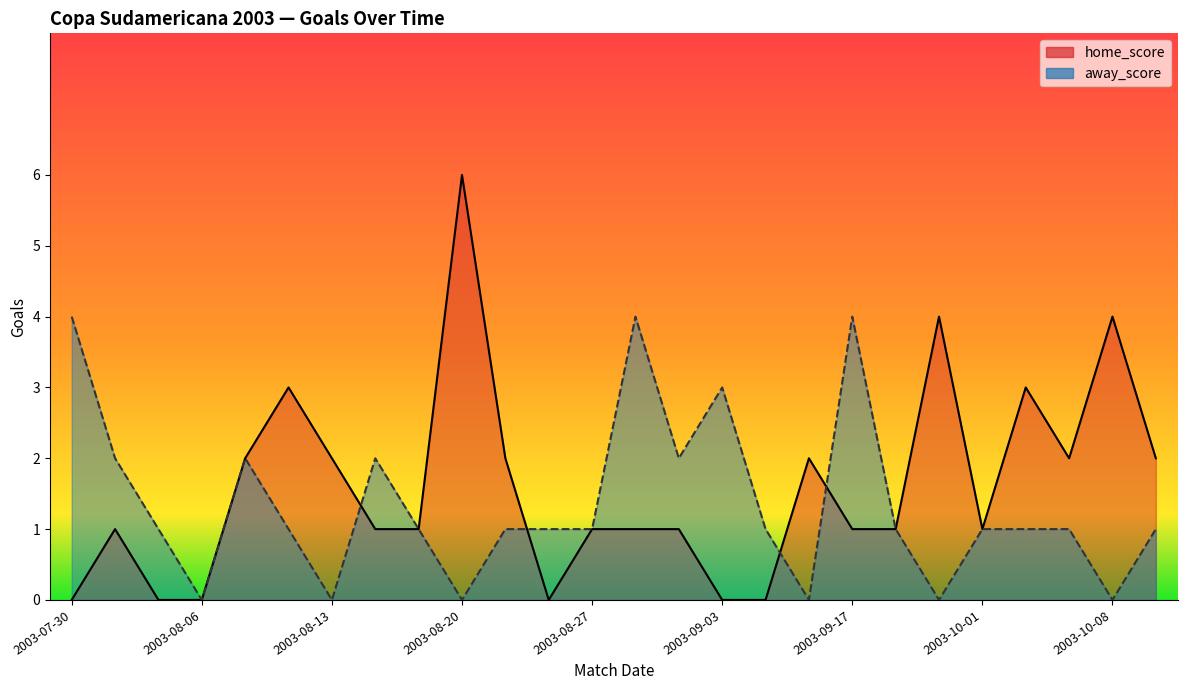

How many series are shown in this chart?

2